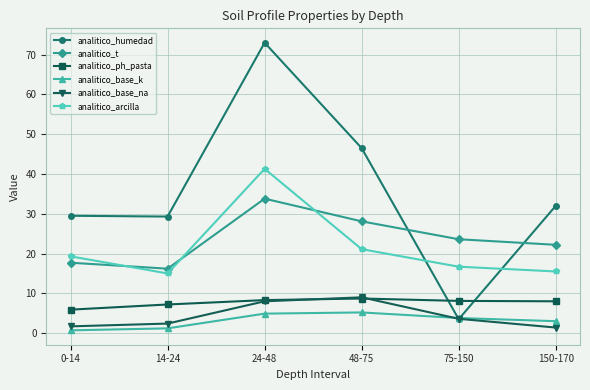

What is the average value of the analitico_humedad series?

35.6